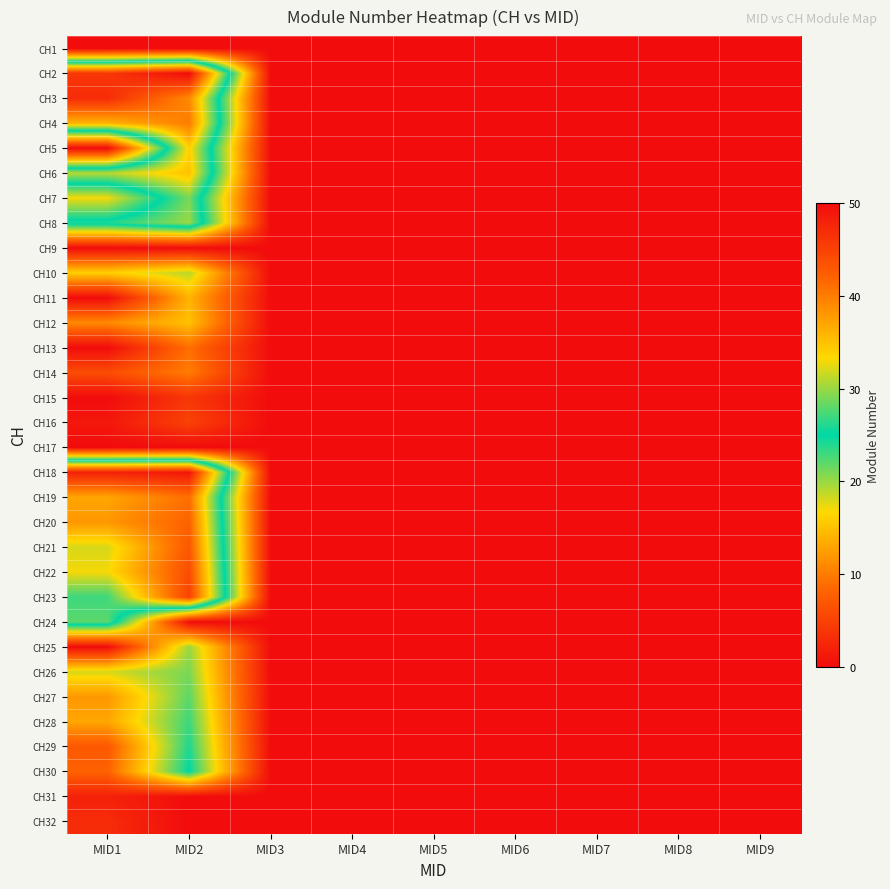

Reading left to right, list all the values displayed in this chart.

CH1: MID1=0	MID2=0	MID3=0	MID4=0	MID5=0	MID6=0	MID7=0	MID8=0	MID9=0
CH2: MID1=46	MID2=50	MID3=0	MID4=0	MID5=0	MID6=0	MID7=0	MID8=0	MID9=0
CH3: MID1=47	MID2=39	MID3=0	MID4=0	MID5=0	MID6=0	MID7=0	MID8=0	MID9=0
CH4: MID1=36	MID2=40	MID3=0	MID4=0	MID5=0	MID6=0	MID7=0	MID8=0	MID9=0
CH5: MID1=0	MID2=34	MID3=0	MID4=0	MID5=0	MID6=0	MID7=0	MID8=0	MID9=0
CH6: MID1=31	MID2=35	MID3=0	MID4=0	MID5=0	MID6=0	MID7=0	MID8=0	MID9=0
CH7: MID1=17	MID2=29	MID3=0	MID4=0	MID5=0	MID6=0	MID7=0	MID8=0	MID9=0
CH8: MID1=26	MID2=30	MID3=0	MID4=0	MID5=0	MID6=0	MID7=0	MID8=0	MID9=0
CH9: MID1=0	MID2=0	MID3=0	MID4=0	MID5=0	MID6=0	MID7=0	MID8=0	MID9=0
CH10: MID1=16	MID2=19	MID3=0	MID4=0	MID5=0	MID6=0	MID7=0	MID8=0	MID9=0
CH11: MID1=0	MID2=14	MID3=0	MID4=0	MID5=0	MID6=0	MID7=0	MID8=0	MID9=0
CH12: MID1=11	MID2=15	MID3=0	MID4=0	MID5=0	MID6=0	MID7=0	MID8=0	MID9=0
CH13: MID1=0	MID2=9	MID3=0	MID4=0	MID5=0	MID6=0	MID7=0	MID8=0	MID9=0
CH14: MID1=6	MID2=10	MID3=0	MID4=0	MID5=0	MID6=0	MID7=0	MID8=0	MID9=0
CH15: MID1=0	MID2=4	MID3=0	MID4=0	MID5=0	MID6=0	MID7=0	MID8=0	MID9=0
CH16: MID1=1	MID2=5	MID3=0	MID4=0	MID5=0	MID6=0	MID7=0	MID8=0	MID9=0
CH17: MID1=0	MID2=0	MID3=0	MID4=0	MID5=0	MID6=0	MID7=0	MID8=0	MID9=0
CH18: MID1=48	MID2=49	MID3=0	MID4=0	MID5=0	MID6=0	MID7=0	MID8=0	MID9=0
CH19: MID1=37	MID2=41	MID3=0	MID4=0	MID5=0	MID6=0	MID7=0	MID8=0	MID9=0
CH20: MID1=38	MID2=42	MID3=0	MID4=0	MID5=0	MID6=0	MID7=0	MID8=0	MID9=0
CH21: MID1=32	MID2=43	MID3=0	MID4=0	MID5=0	MID6=0	MID7=0	MID8=0	MID9=0
CH22: MID1=33	MID2=44	MID3=0	MID4=0	MID5=0	MID6=0	MID7=0	MID8=0	MID9=0
CH23: MID1=27	MID2=45	MID3=0	MID4=0	MID5=0	MID6=0	MID7=0	MID8=0	MID9=0
CH24: MID1=28	MID2=0	MID3=0	MID4=0	MID5=0	MID6=0	MID7=0	MID8=0	MID9=0
CH25: MID1=0	MID2=20	MID3=0	MID4=0	MID5=0	MID6=0	MID7=0	MID8=0	MID9=0
CH26: MID1=18	MID2=21	MID3=0	MID4=0	MID5=0	MID6=0	MID7=0	MID8=0	MID9=0
CH27: MID1=12	MID2=22	MID3=0	MID4=0	MID5=0	MID6=0	MID7=0	MID8=0	MID9=0
CH28: MID1=13	MID2=23	MID3=0	MID4=0	MID5=0	MID6=0	MID7=0	MID8=0	MID9=0
CH29: MID1=7	MID2=24	MID3=0	MID4=0	MID5=0	MID6=0	MID7=0	MID8=0	MID9=0
CH30: MID1=8	MID2=25	MID3=0	MID4=0	MID5=0	MID6=0	MID7=0	MID8=0	MID9=0
CH31: MID1=2	MID2=0	MID3=0	MID4=0	MID5=0	MID6=0	MID7=0	MID8=0	MID9=0
CH32: MID1=3	MID2=0	MID3=0	MID4=0	MID5=0	MID6=0	MID7=0	MID8=0	MID9=0